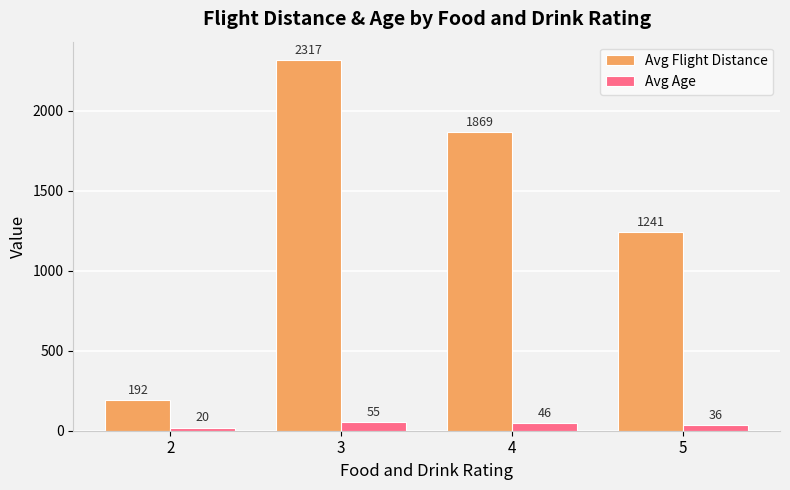

Which label corresponds to the largest value in the chart?

3